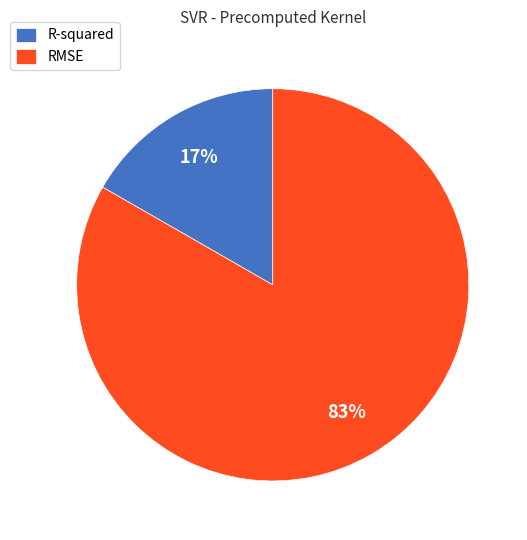

Is it true that RMSE is 70% of the pie?

False